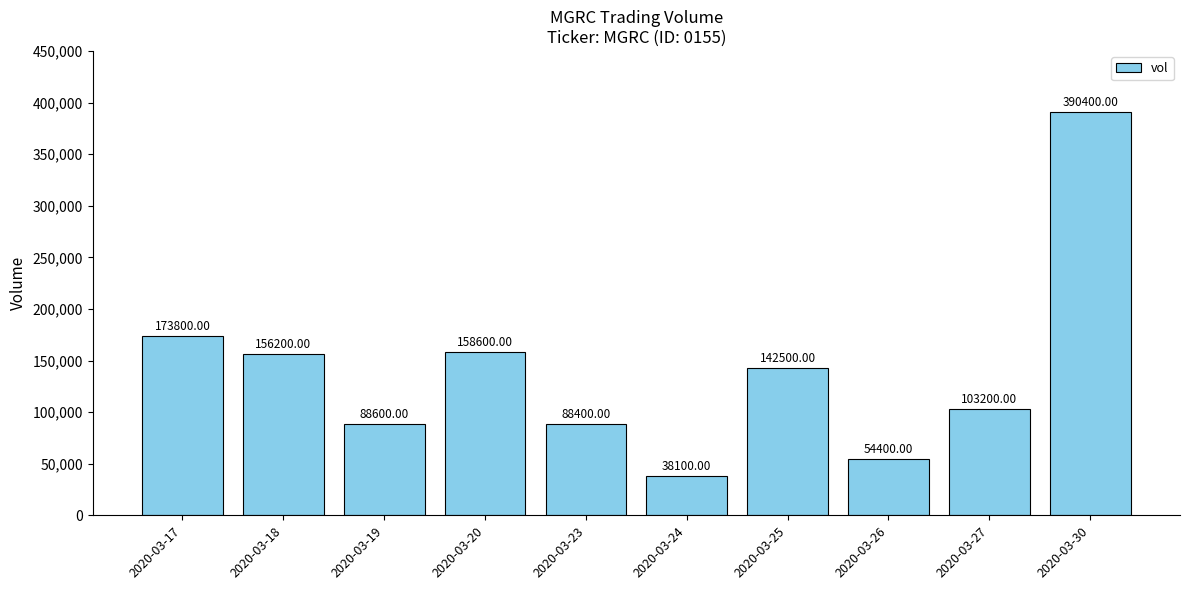

What is the sum of all values?

1394200